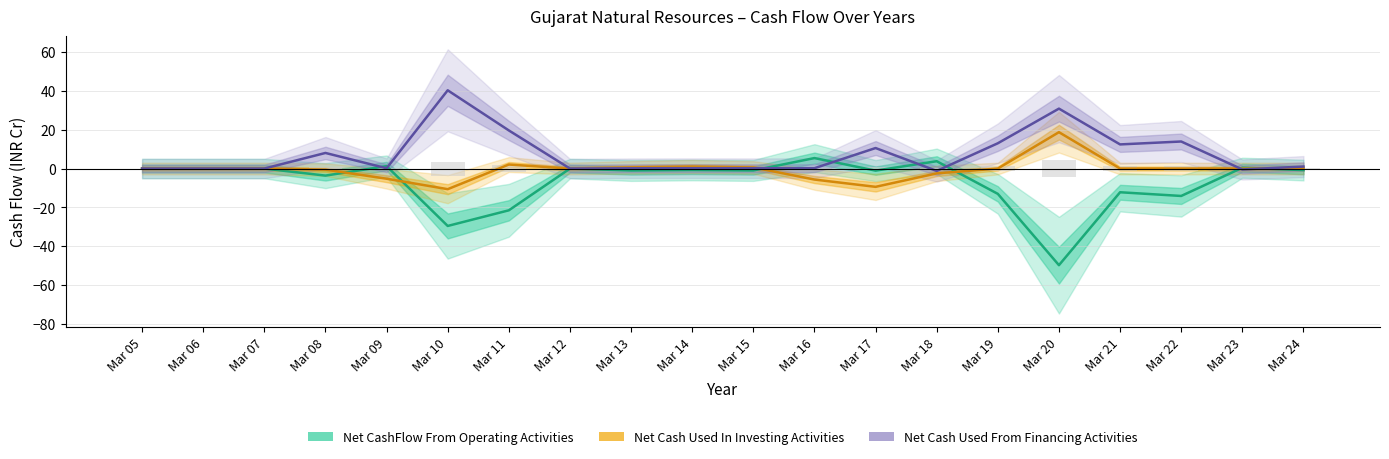

What are all the series names shown in the legend?

Net CashFlow From Operating Activities, Net Cash Used In Investing Activities, Net Cash Used From Financing Activities